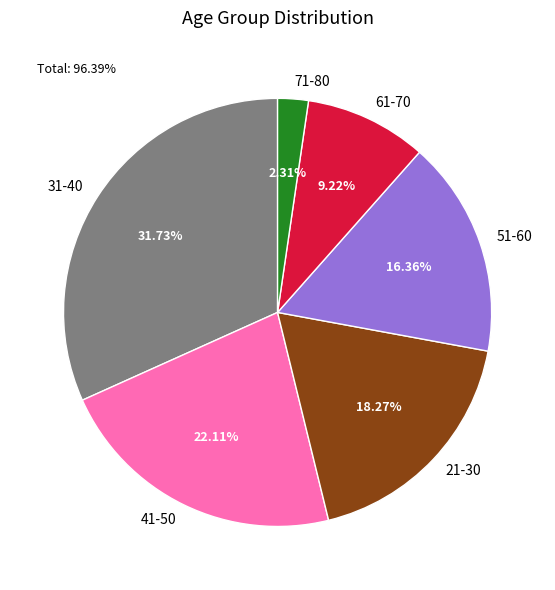

Which has a higher value, 71-80 or 41-50?

41-50